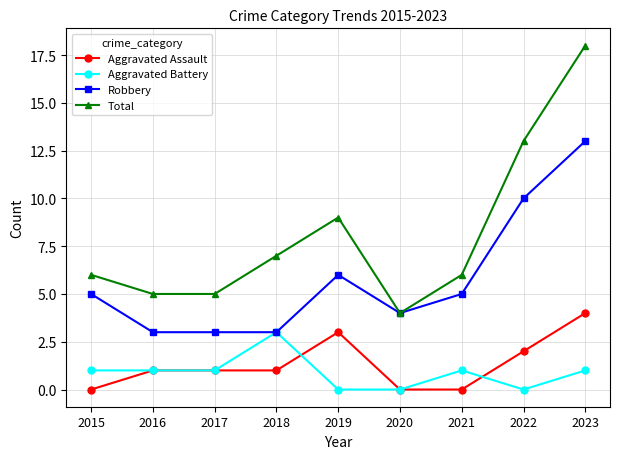

Count the number of categories in the chart.

9